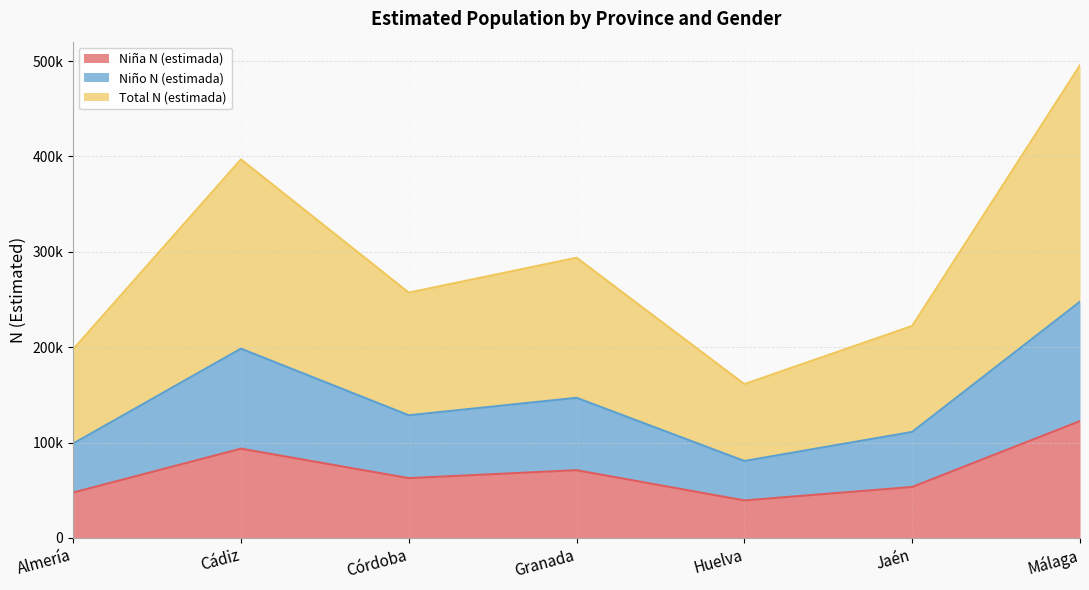

The Niña N (estimada) series shows 20238 at Cádiz. True or false?

False